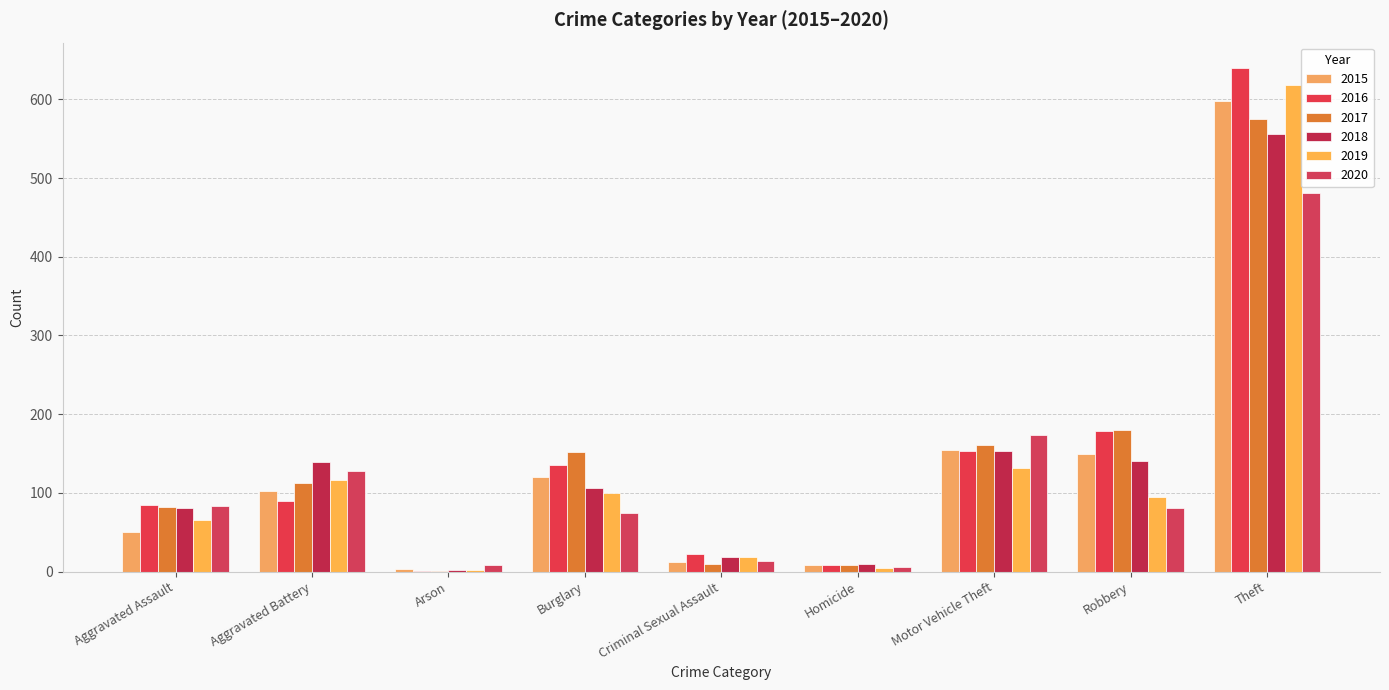

What is the sum of the 2018 values at Criminal Sexual Assault and Motor Vehicle Theft?

171